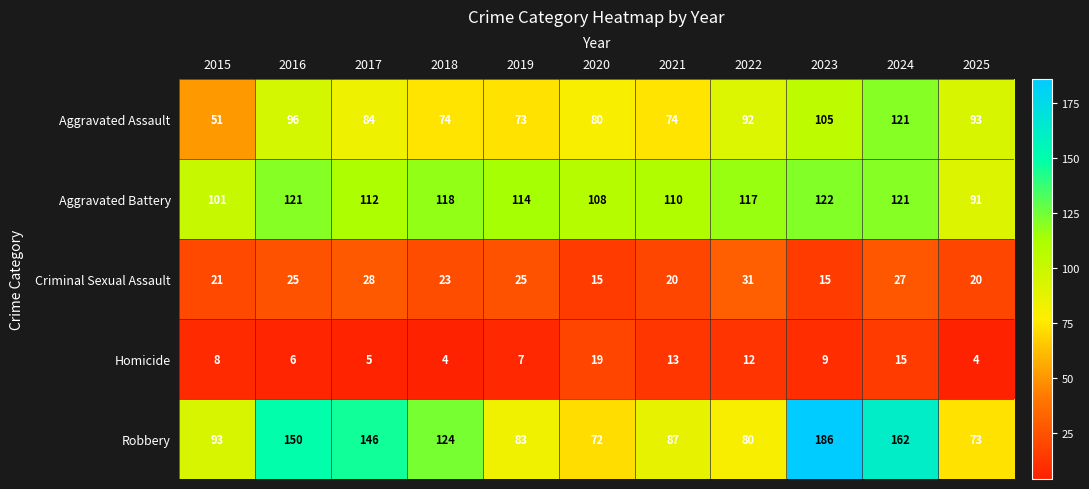

At which category does the chart reach its peak across all series?

2023